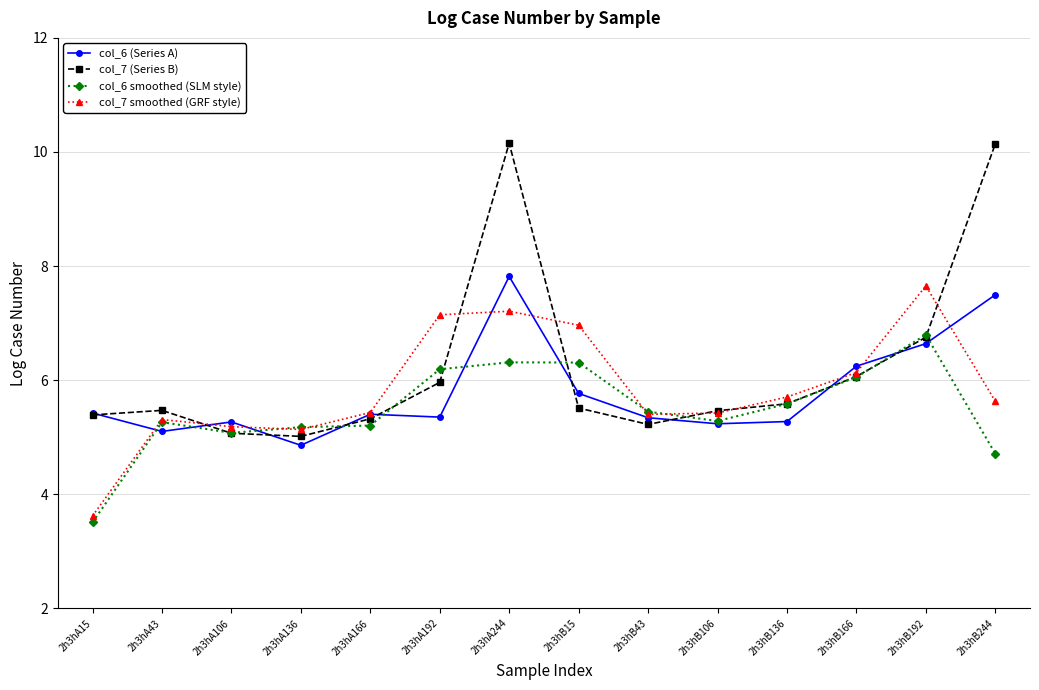

What is the sum of the col_7 smoothed (GRF style) values at 2h3hB43 and 2h3hA43?

10.7